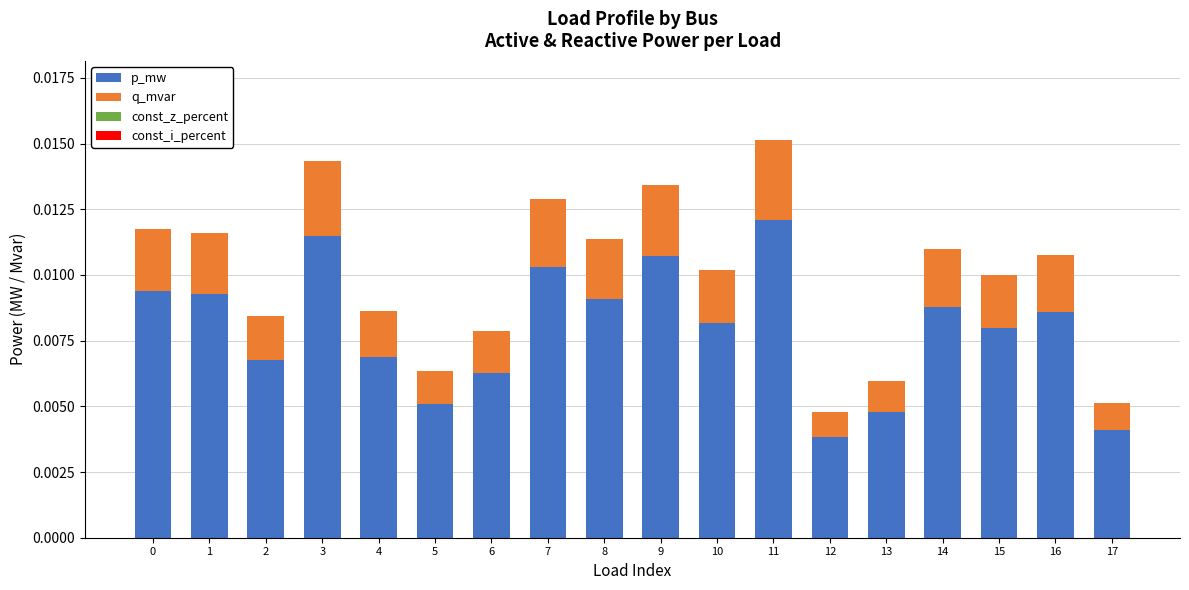

At which category is the sum across all series the highest?

11